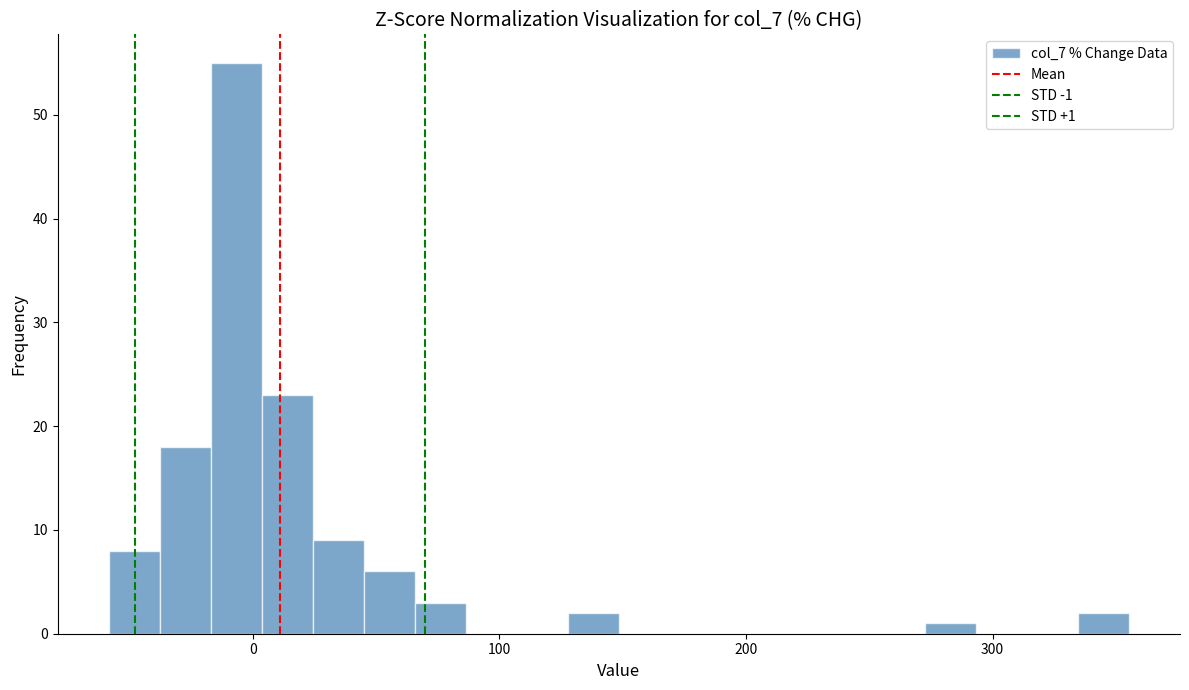

Read against the x-axis, roughly where is the centre of the tallest bar?

-10